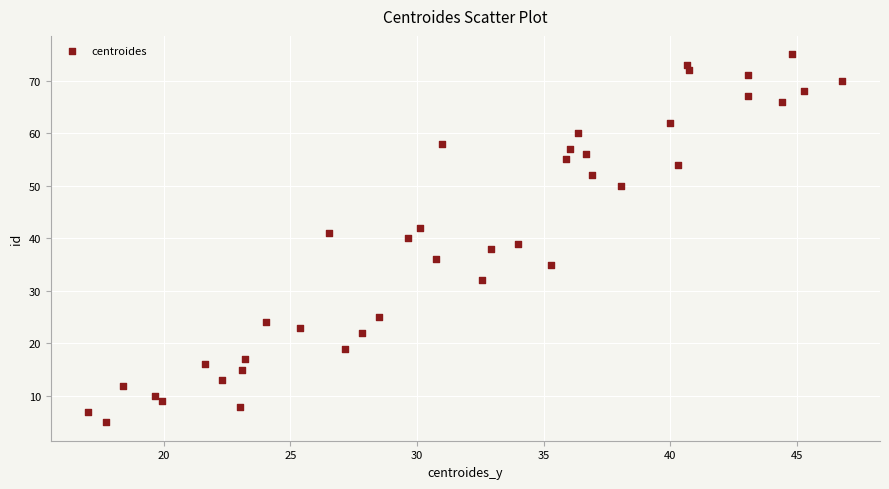

What is the range of Y values (max minus min)?

70